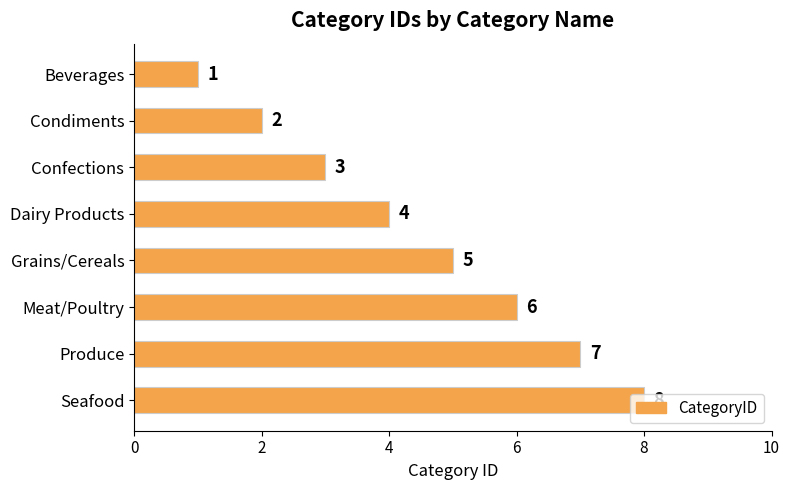

What is the sum of all values?

36